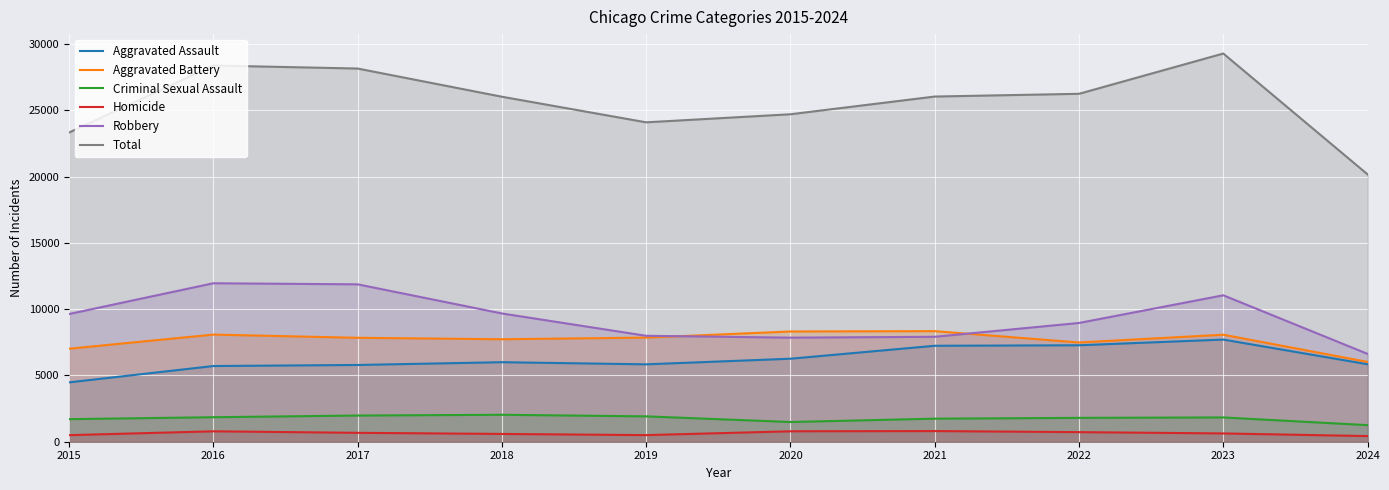

At which label does Criminal Sexual Assault reach its minimum?

2024